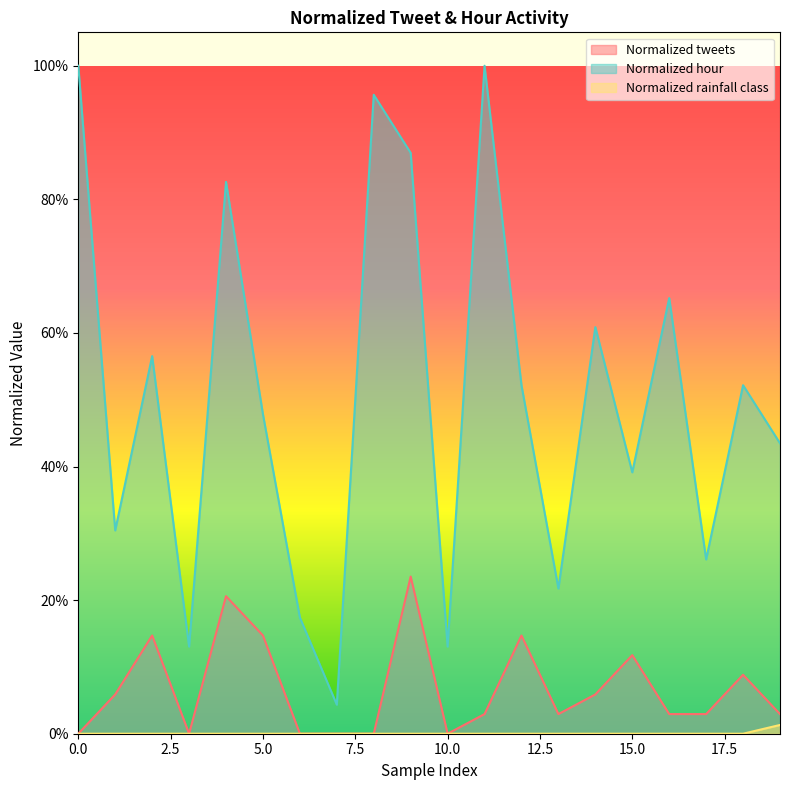

True or false: Normalized tweets has more than 1 points higher than both neighbors.

True